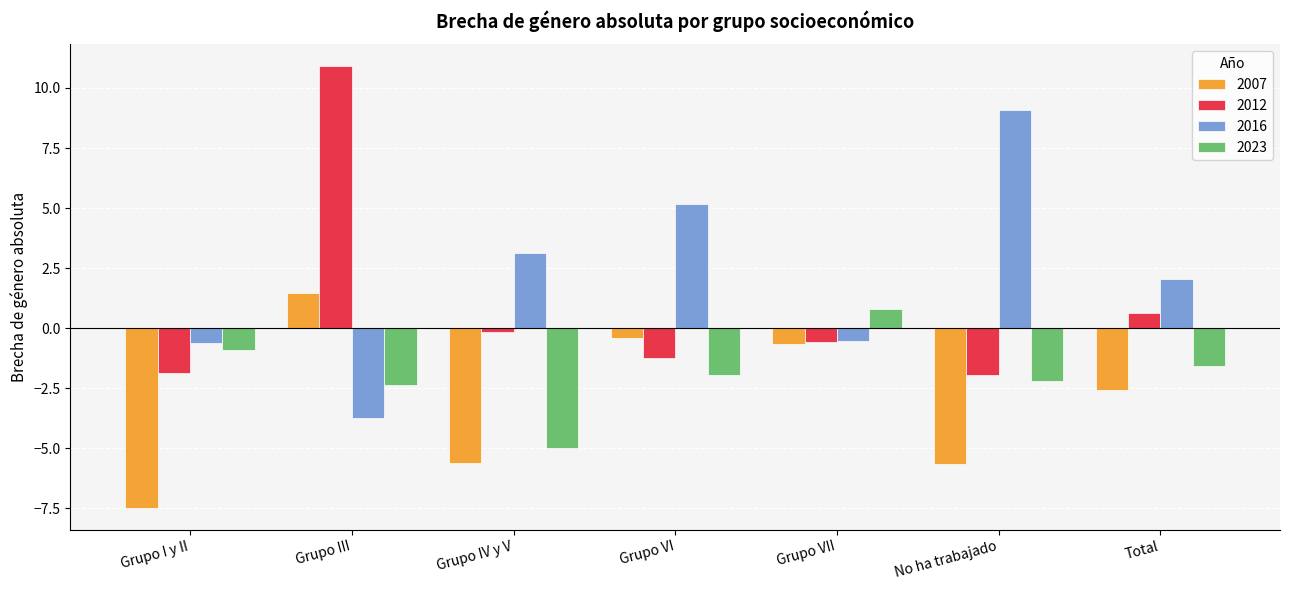

Is it true that 2007 equals -1.5 at Grupo IV y V?

False